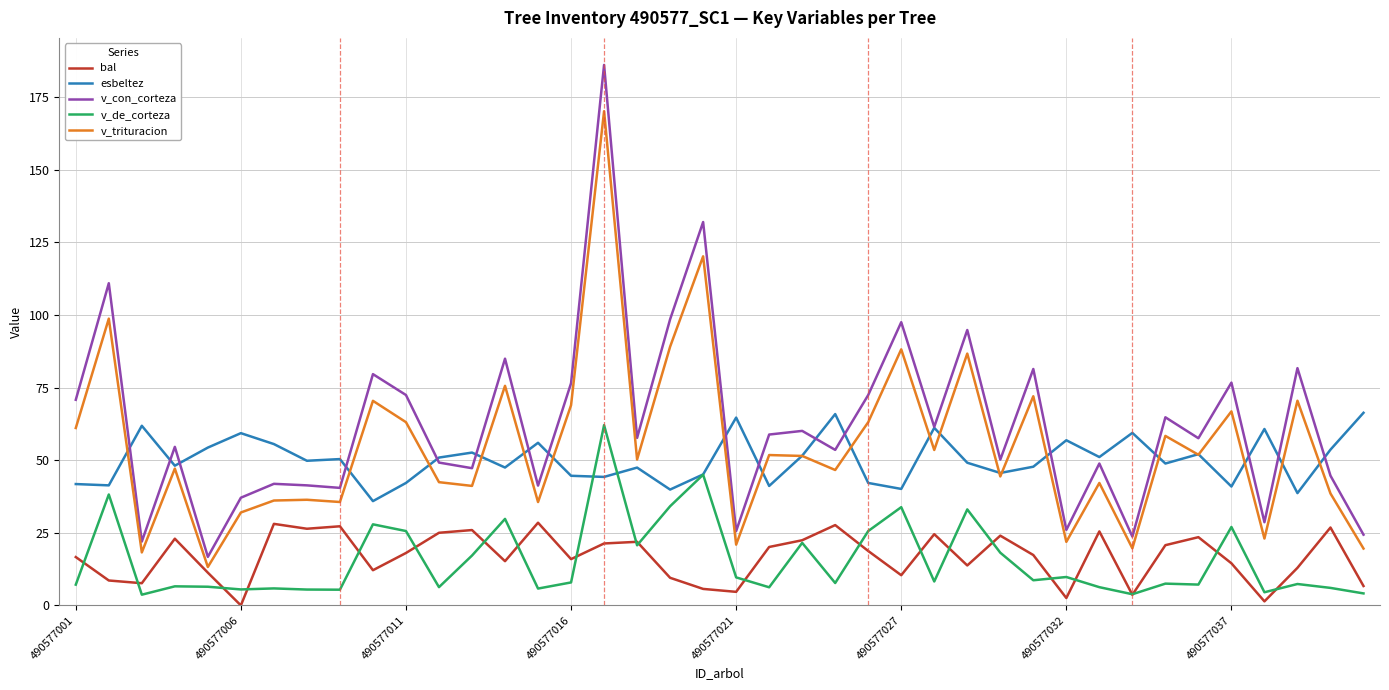

Which series has the largest range (max minus min)?

v_con_corteza